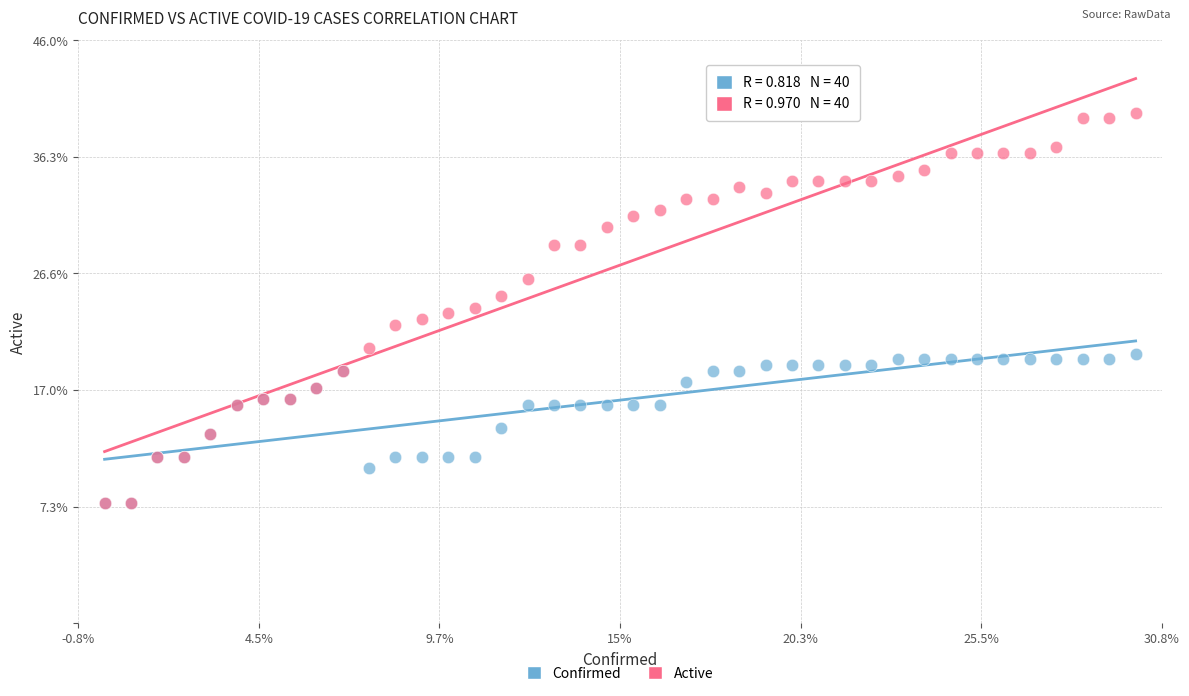

Which series has the largest Y range (max minus min)?

Active